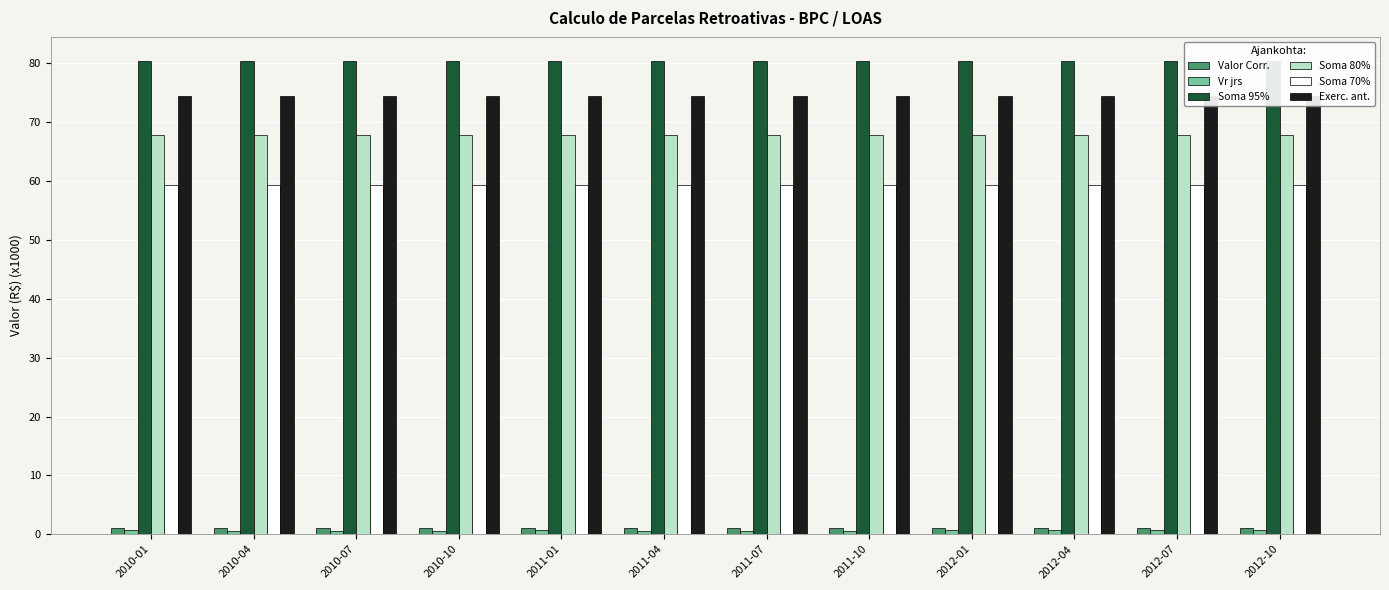

Reading left to right, what are all the values shown in this chart?

Valor Corr.: 2010-01=1.0	2010-04=1.0	2010-07=1.0	2010-10=1.0	2011-01=1.0	2011-04=1.0	2011-07=1.0	2011-10=1.0	2012-01=1.1	2012-04=1.1	2012-07=1.1	2012-10=1.1
Vr jrs: 2010-01=0.6	2010-04=0.6	2010-07=0.6	2010-10=0.6	2011-01=0.6	2011-04=0.6	2011-07=0.6	2011-10=0.6	2012-01=0.7	2012-04=0.7	2012-07=0.7	2012-10=0.7
Soma 95%: 2010-01=80.5	2010-04=80.5	2010-07=80.5	2010-10=80.5	2011-01=80.5	2011-04=80.5	2011-07=80.5	2011-10=80.5	2012-01=80.5	2012-04=80.5	2012-07=80.5	2012-10=80.5
Soma 80%: 2010-01=67.8	2010-04=67.8	2010-07=67.8	2010-10=67.8	2011-01=67.8	2011-04=67.8	2011-07=67.8	2011-10=67.8	2012-01=67.8	2012-04=67.8	2012-07=67.8	2012-10=67.8
Soma 70%: 2010-01=59.3	2010-04=59.3	2010-07=59.3	2010-10=59.3	2011-01=59.3	2011-04=59.3	2011-07=59.3	2011-10=59.3	2012-01=59.3	2012-04=59.3	2012-07=59.3	2012-10=59.3
Exerc. ant.: 2010-01=74.5	2010-04=74.5	2010-07=74.5	2010-10=74.5	2011-01=74.5	2011-04=74.5	2011-07=74.5	2011-10=74.5	2012-01=74.5	2012-04=74.5	2012-07=74.5	2012-10=74.5